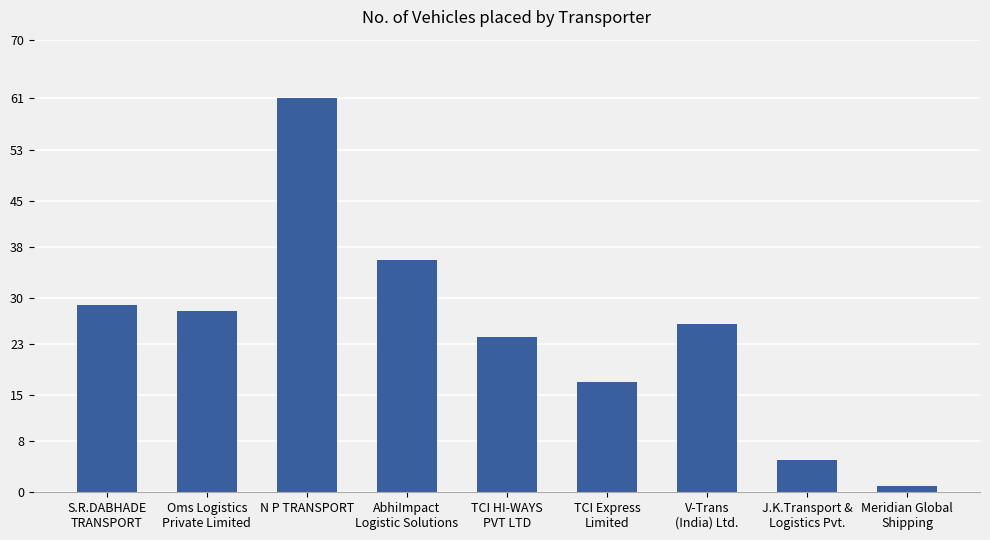

Which category has the highest value across all series?

N P TRANSPORT